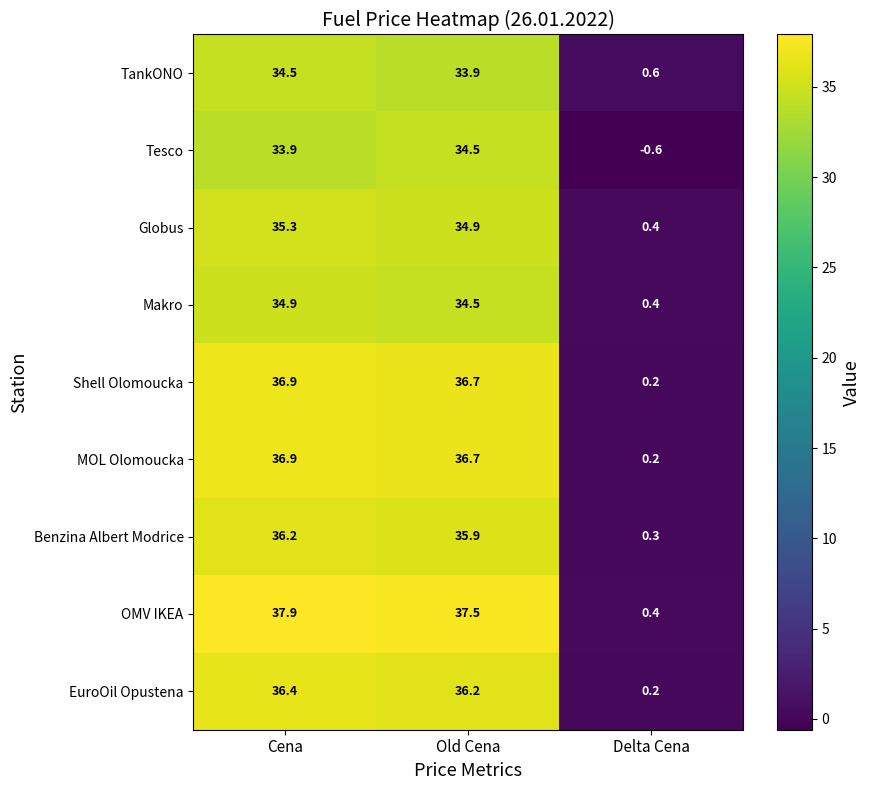

What is the average value of the Shell Olomoucka series?

24.6